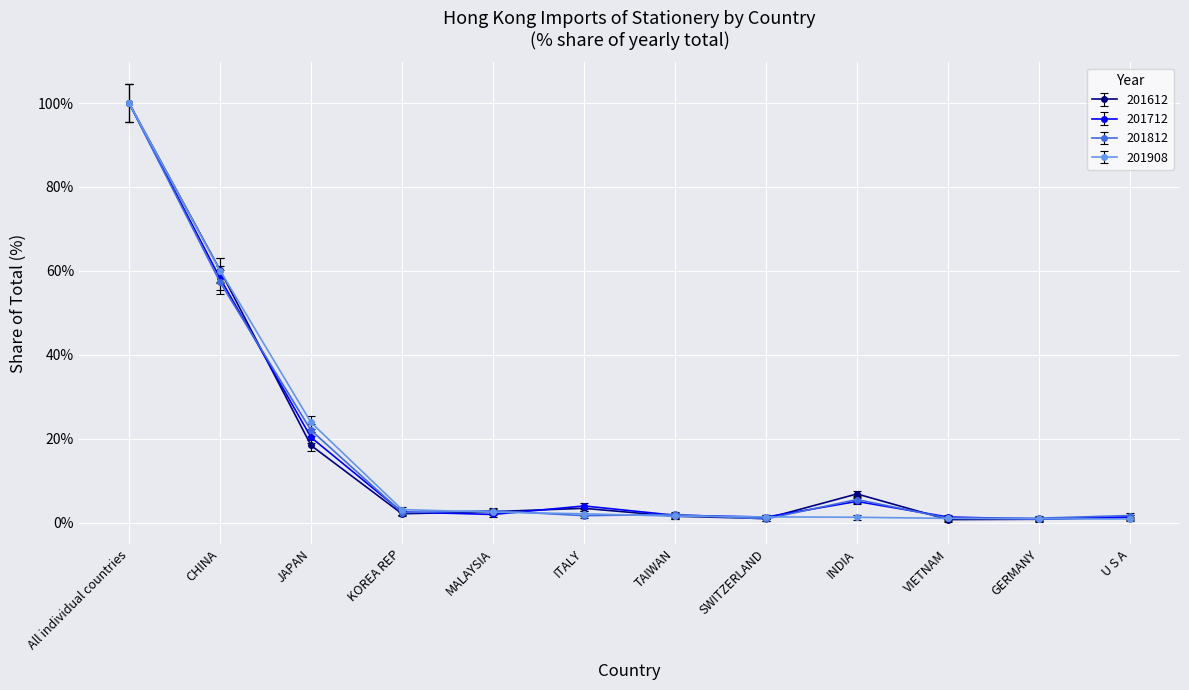

Where is 201712 nearest to the value 50?

CHINA